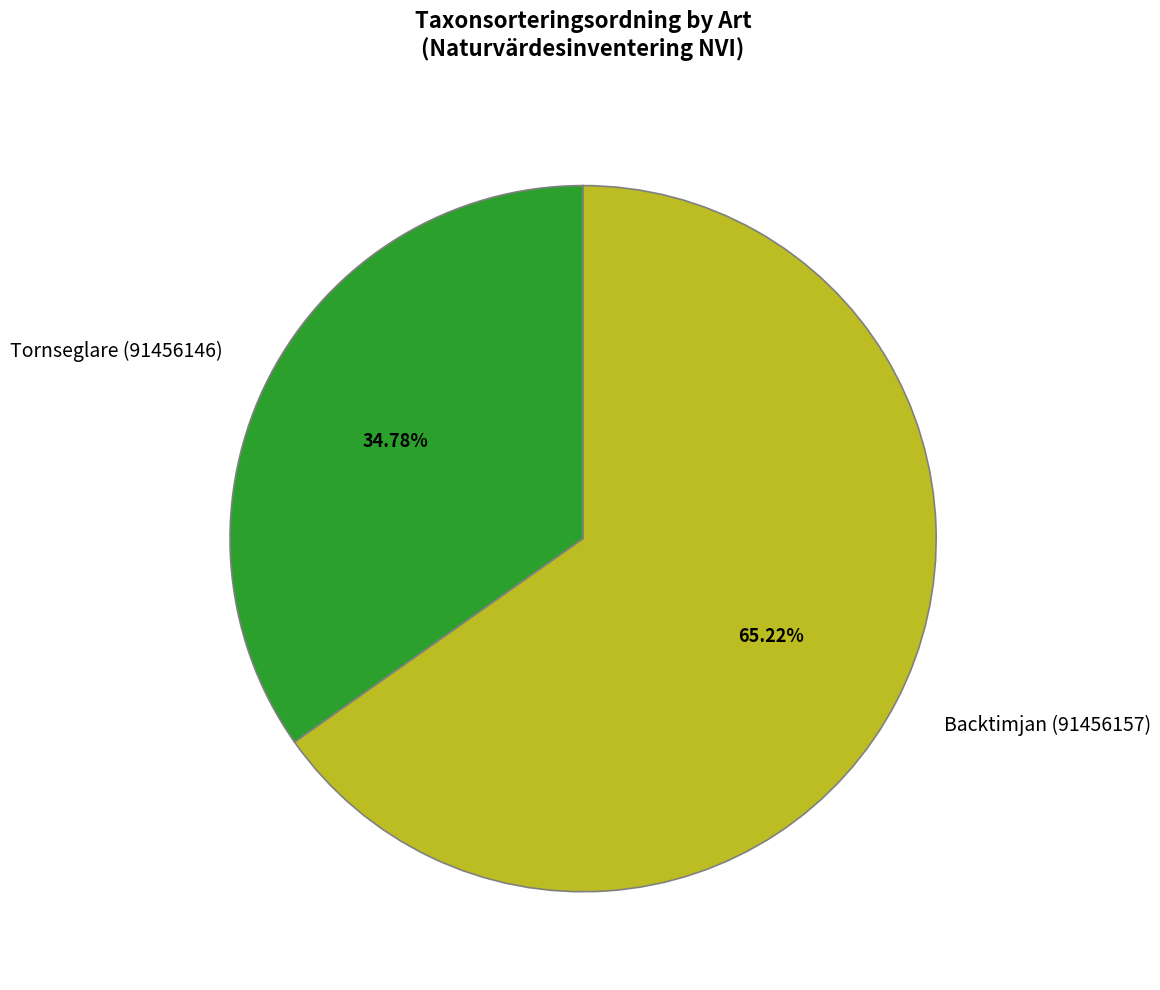

To the nearest percent, what is the difference between the Backtimjan (91456157) and Tornseglare (91456146) slice percentages?

30%